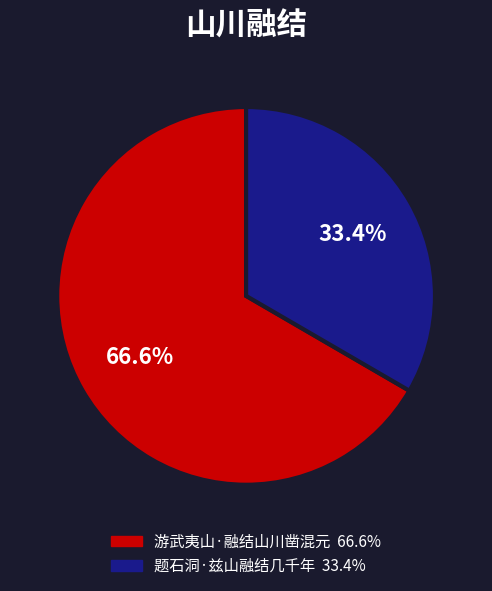

Rank the categories by value from highest to lowest.

游武夷山·融结山川凿混元, 题石洞·兹山融结几千年